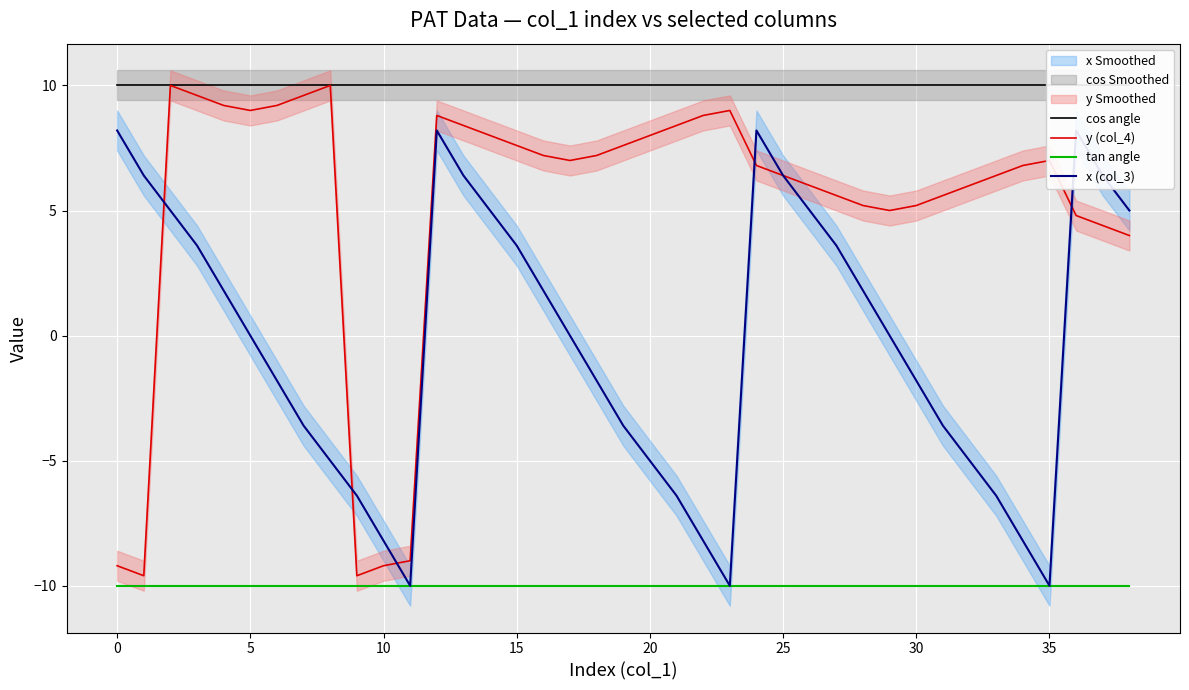

Which series has the largest total across all categories?

cos angle